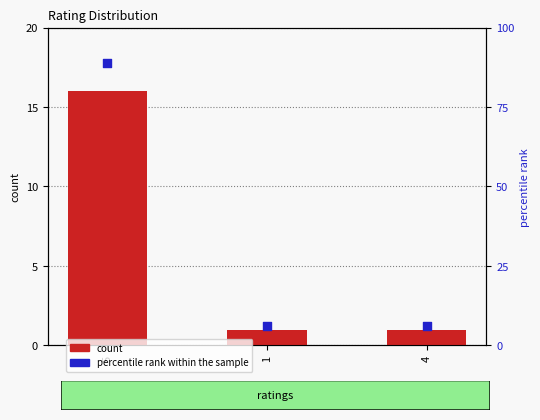

What is the total value across all series at 5?

105